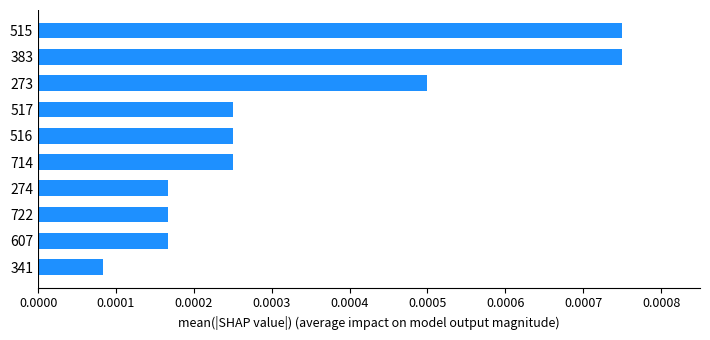

Between 515 and 341, which is larger?

515